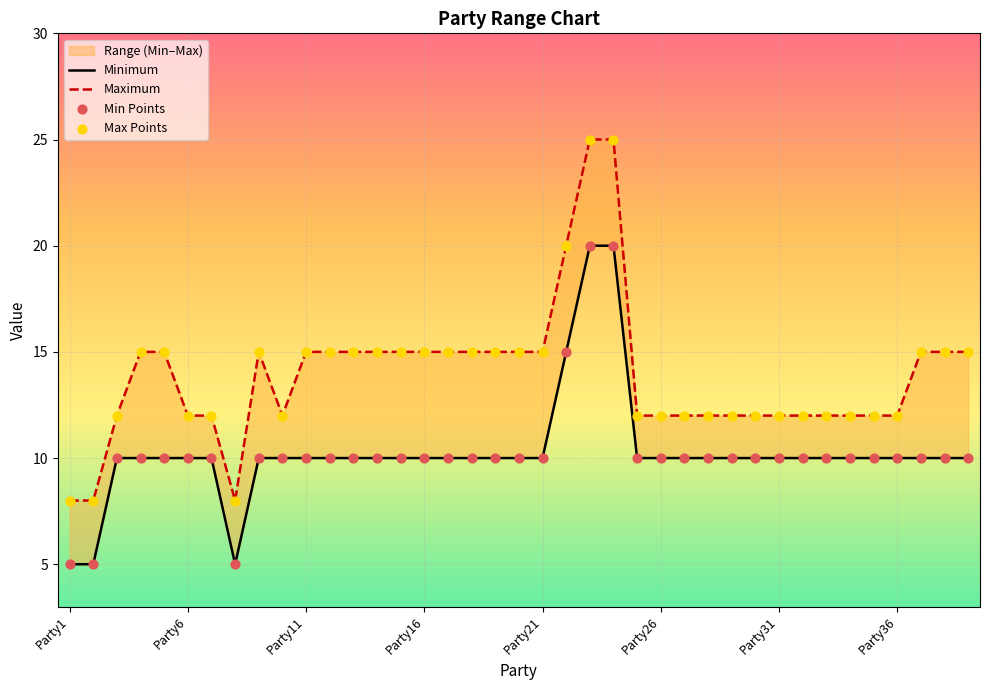

At how many categories does at least one series exceed 23?

2